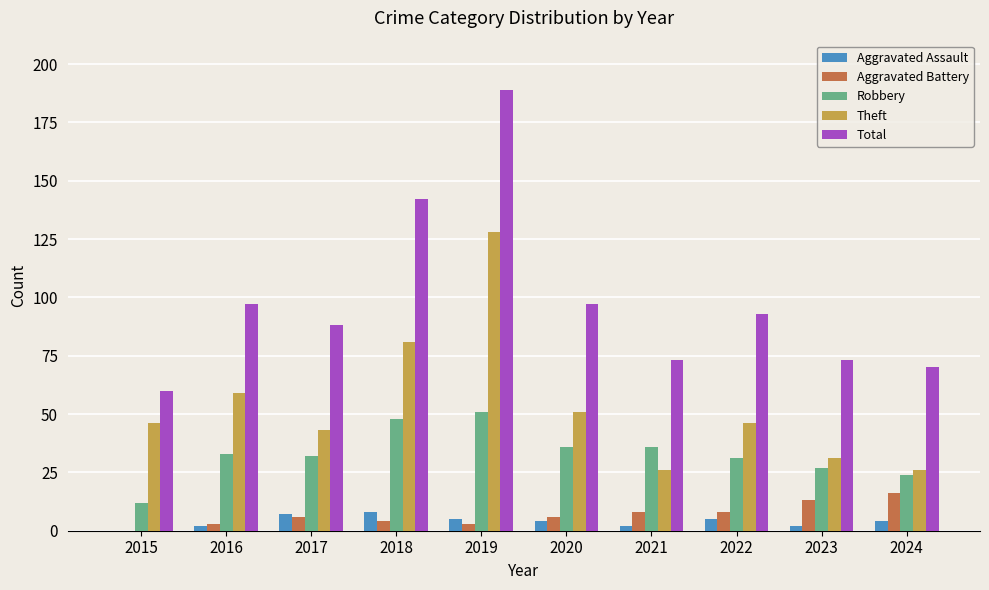

The value of Theft at 2021 is 26. True or false?

True